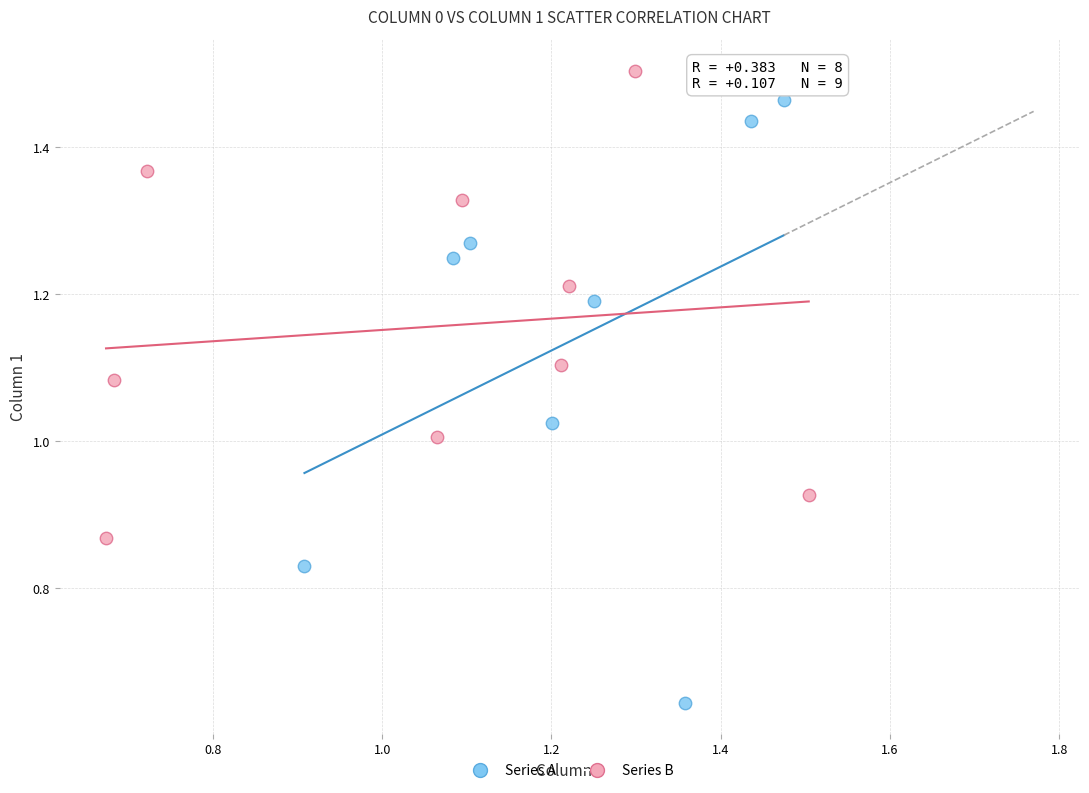

Which series reaches the maximum Y coordinate?

Series B